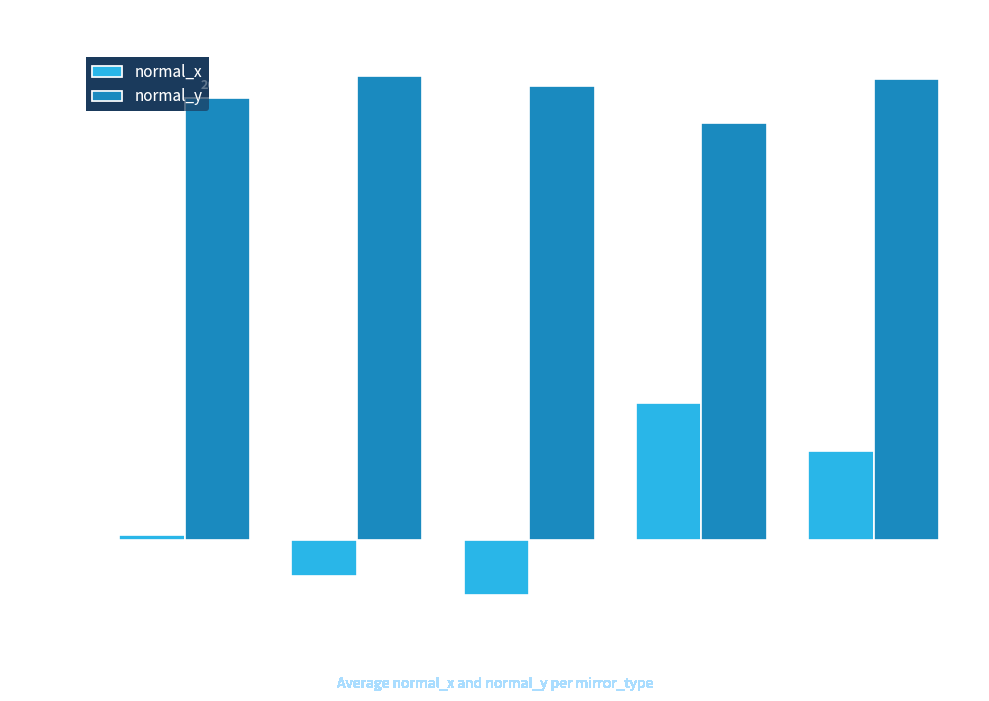

Which series has the widest spread of values?

normal_x